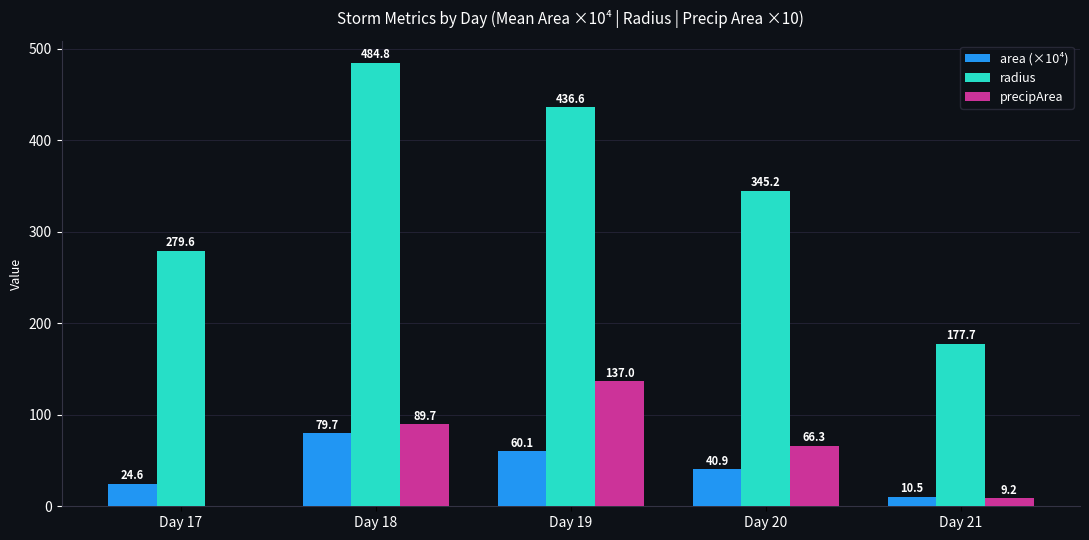

Reading left to right, transcribe all the data shown in this chart.

area (×10⁴): 24.6	79.7	60.1	40.9	10.5
radius: 279.6	484.8	436.6	345.2	177.7
precipArea: 0.0	89.7	137.0	66.3	9.2